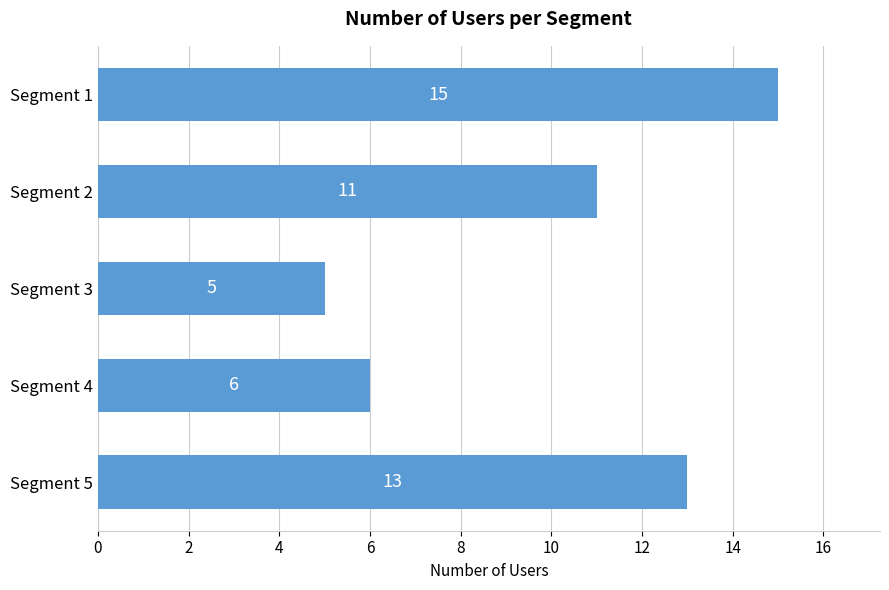

Between Segment 3 and Segment 4, which is larger?

Segment 4